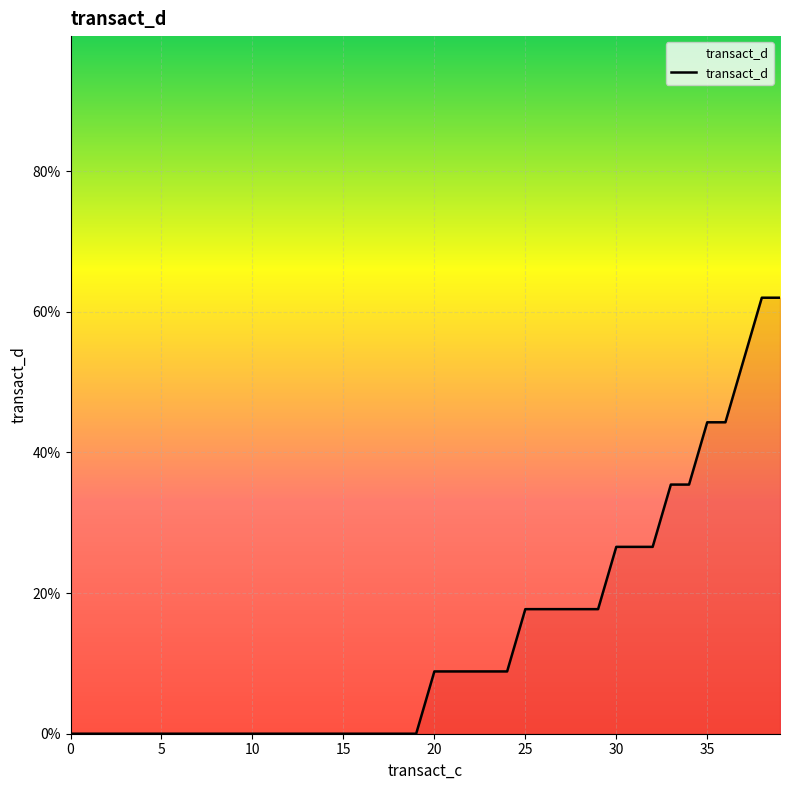

How many lines are shown in the chart?

1